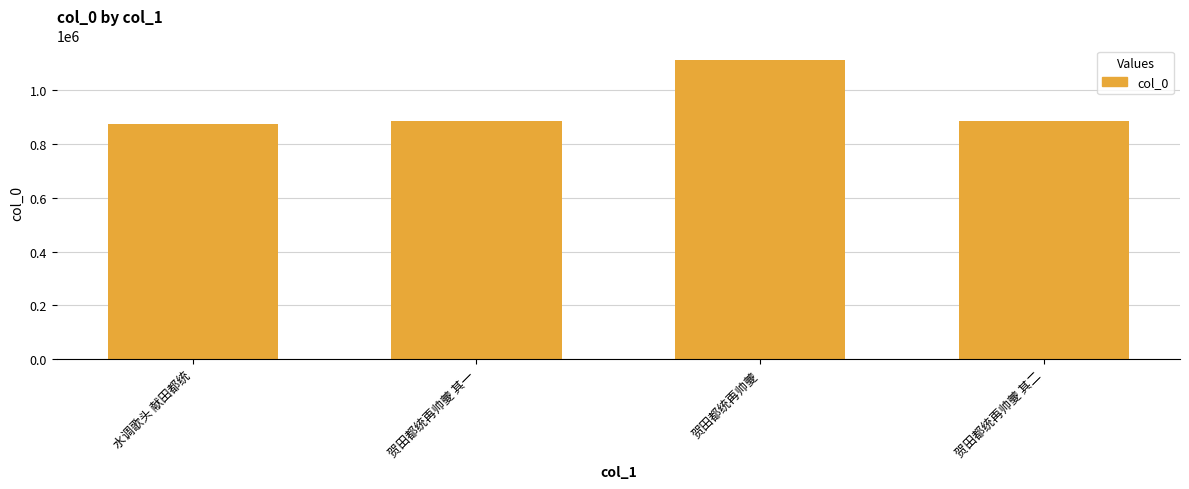

What is the label of the 4th bar from the left?

贺田都统再帅夔 其二